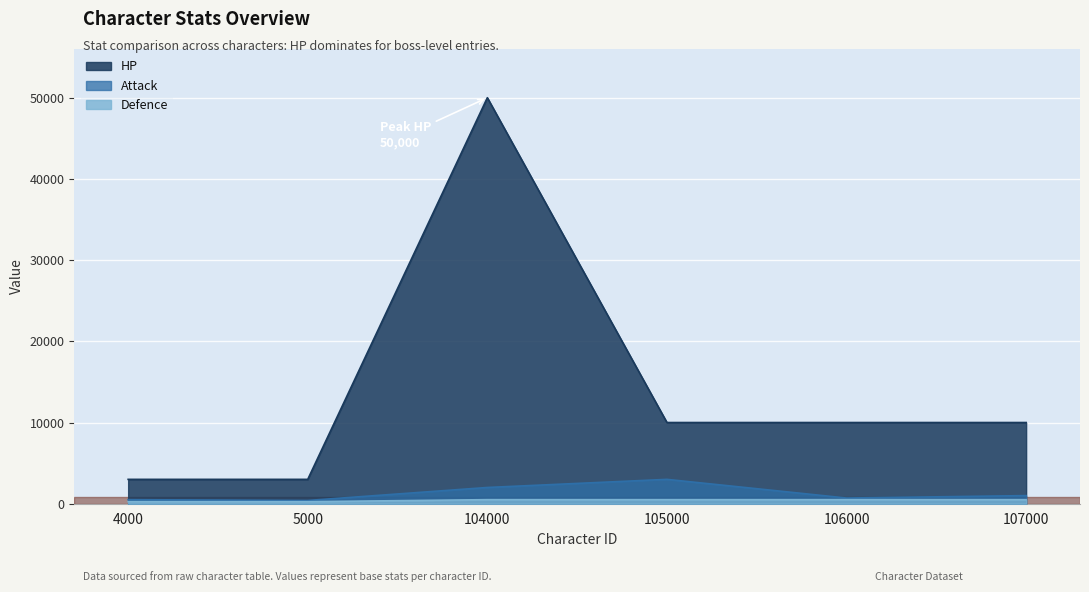

What is the difference between the second highest and minimum values in the Defence series?

250